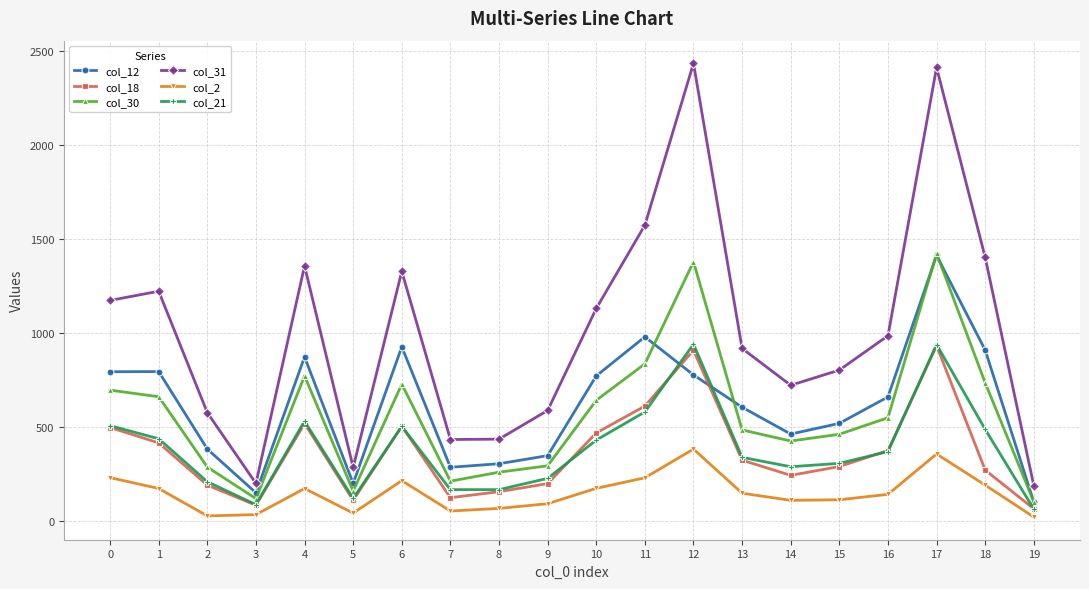

What are all the series names shown in the legend?

col_12, col_18, col_30, col_31, col_2, col_21